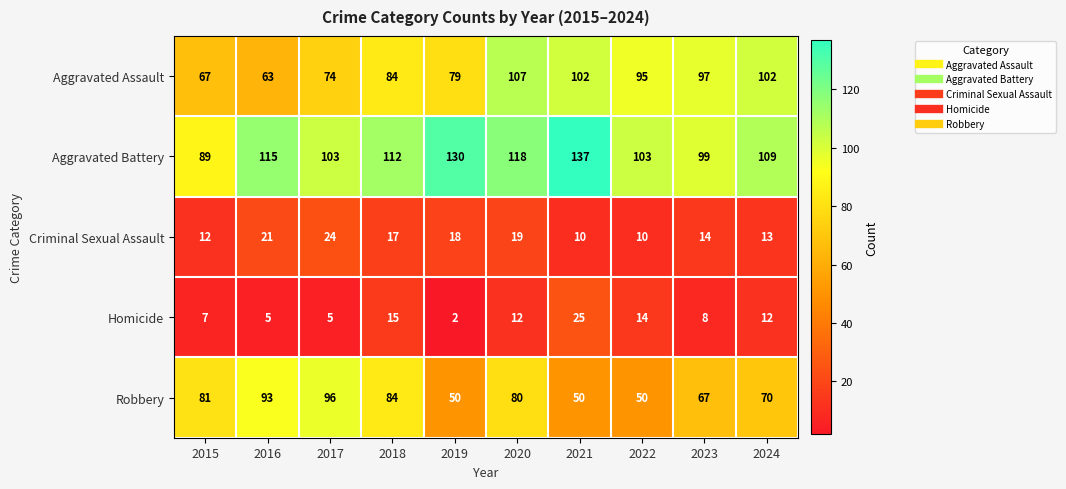

What is the difference between the maximum and minimum values in the Criminal Sexual Assault series?

14